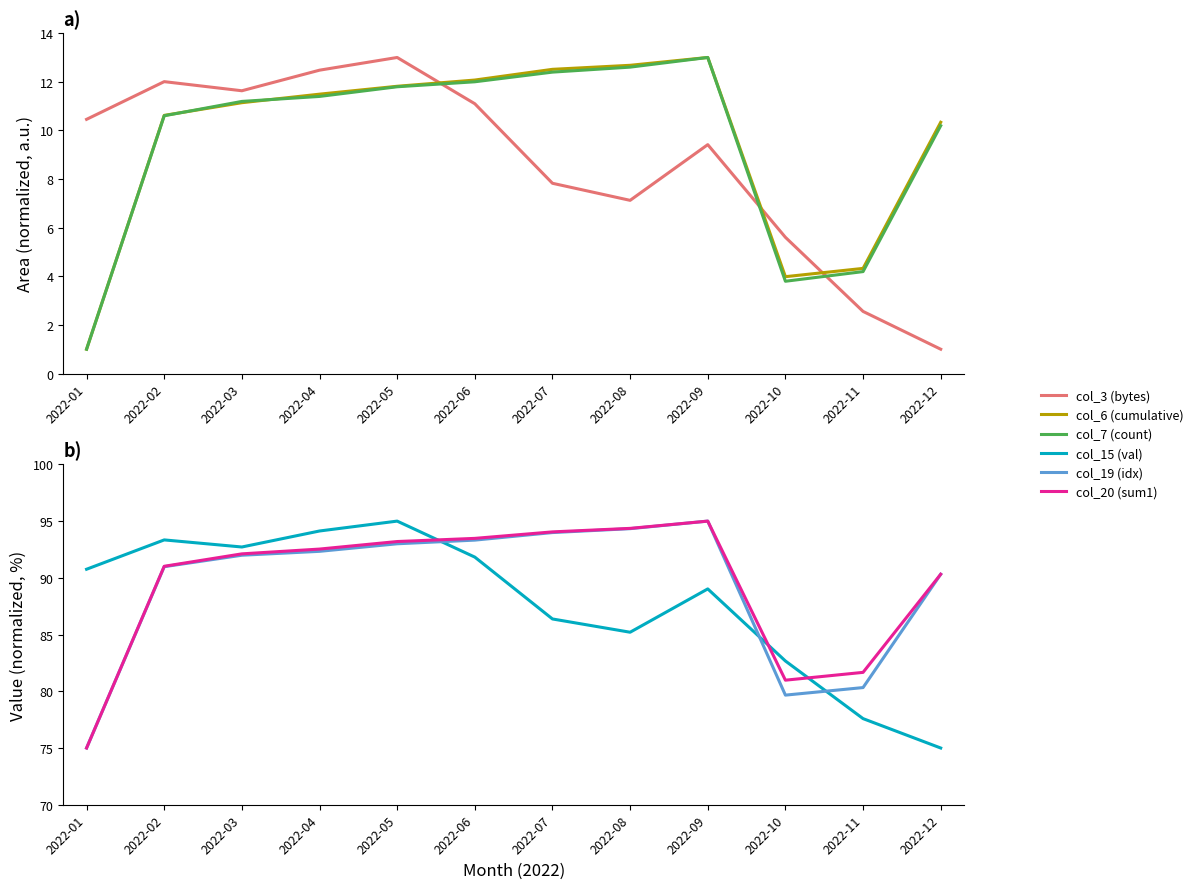

What is the value of the col_6 (cumulative) point at the 3rd from the left?

11.1